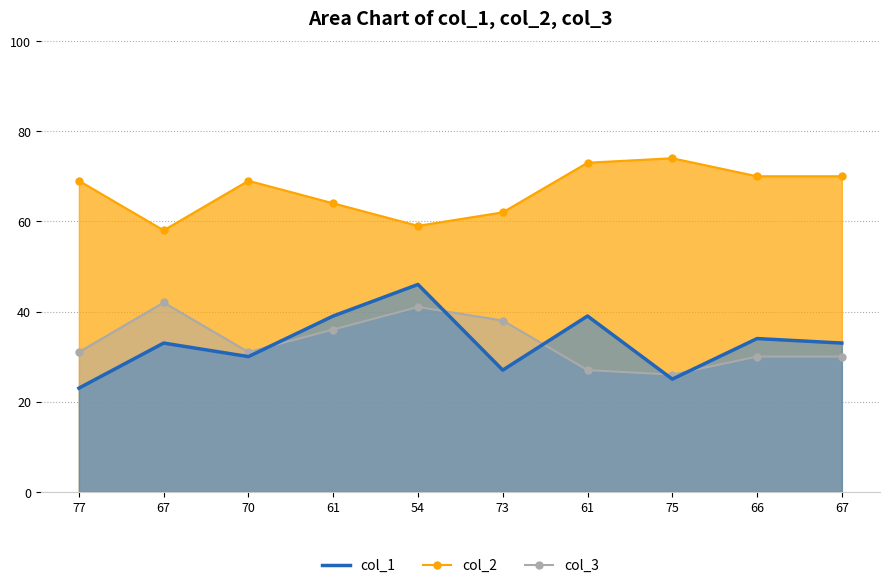

Is it true that col_1 equals 39 at 61?

True